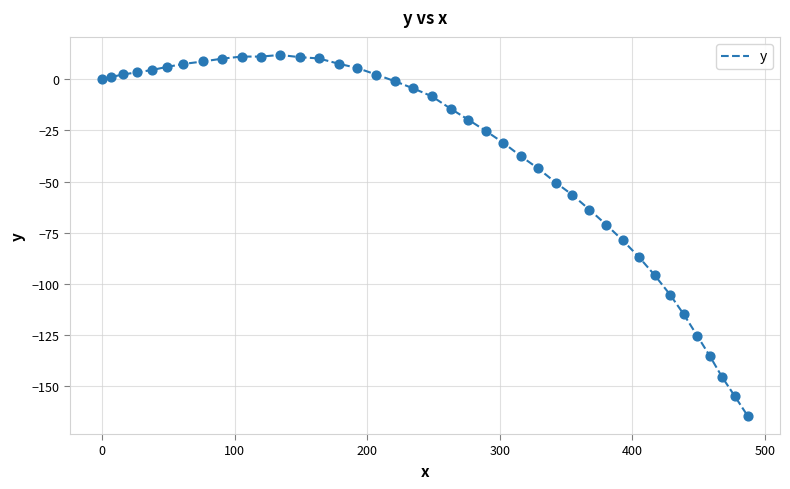

What is the maximum value shown in the chart?

11.9